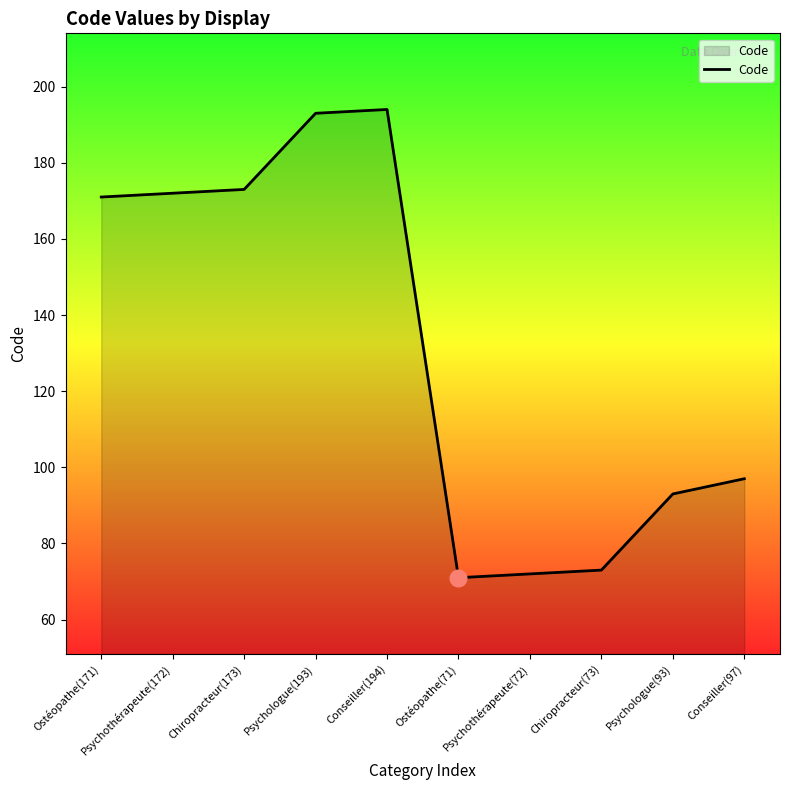

True or false: the data shows 249 at Ostéopathe(171).

False